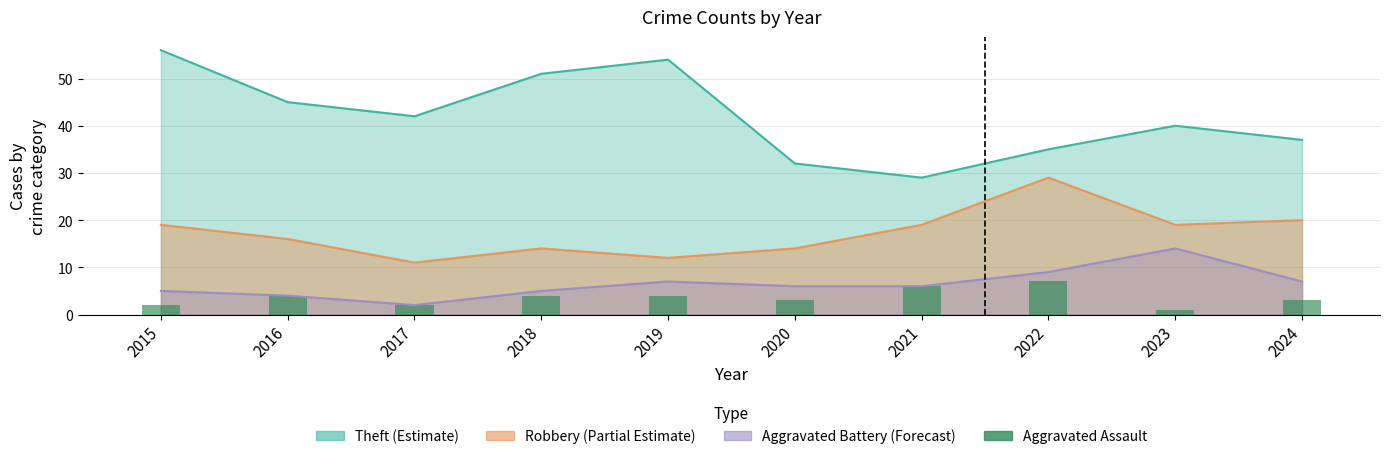

Are the bars horizontal?

No